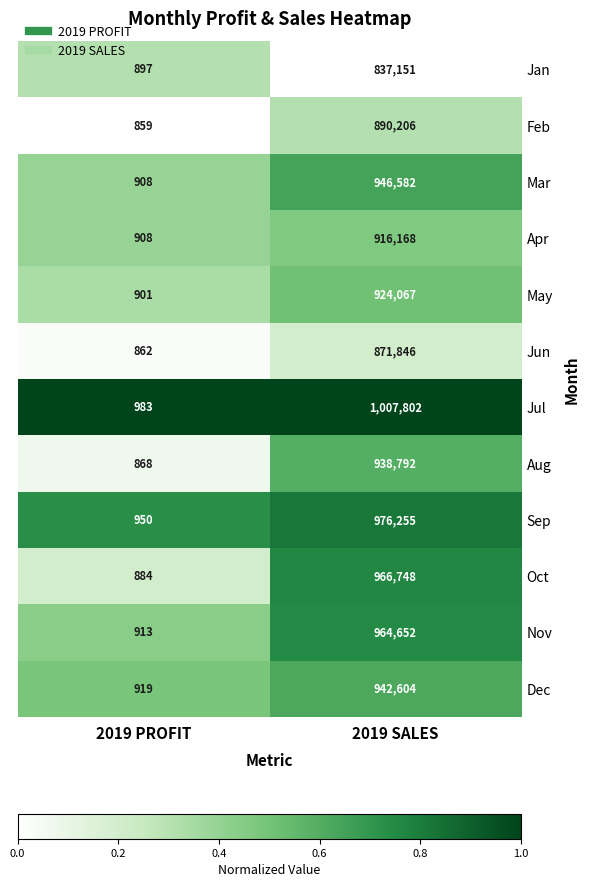

What is the minimum value shown in the chart?

859